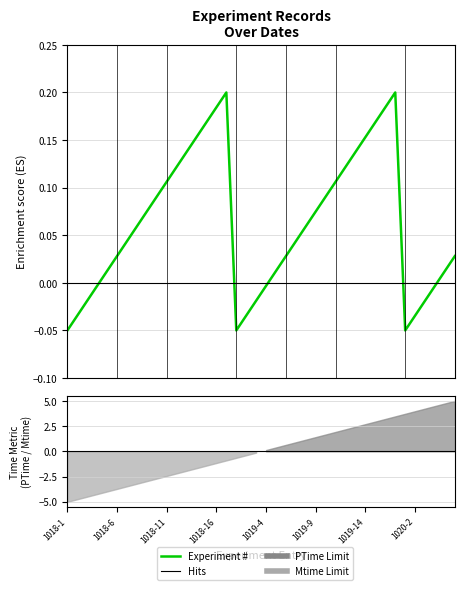

What is the greatest value displayed?

0.2